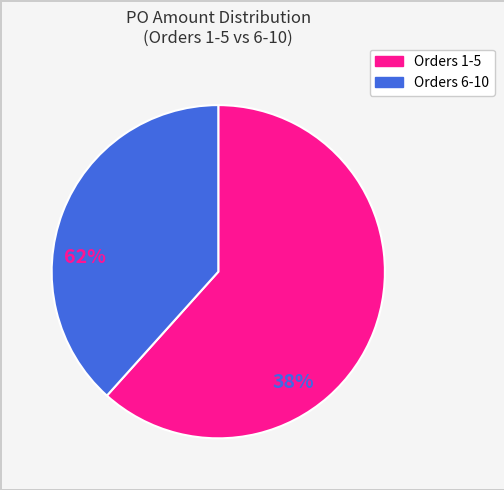

Does any single category account for the majority?

Yes